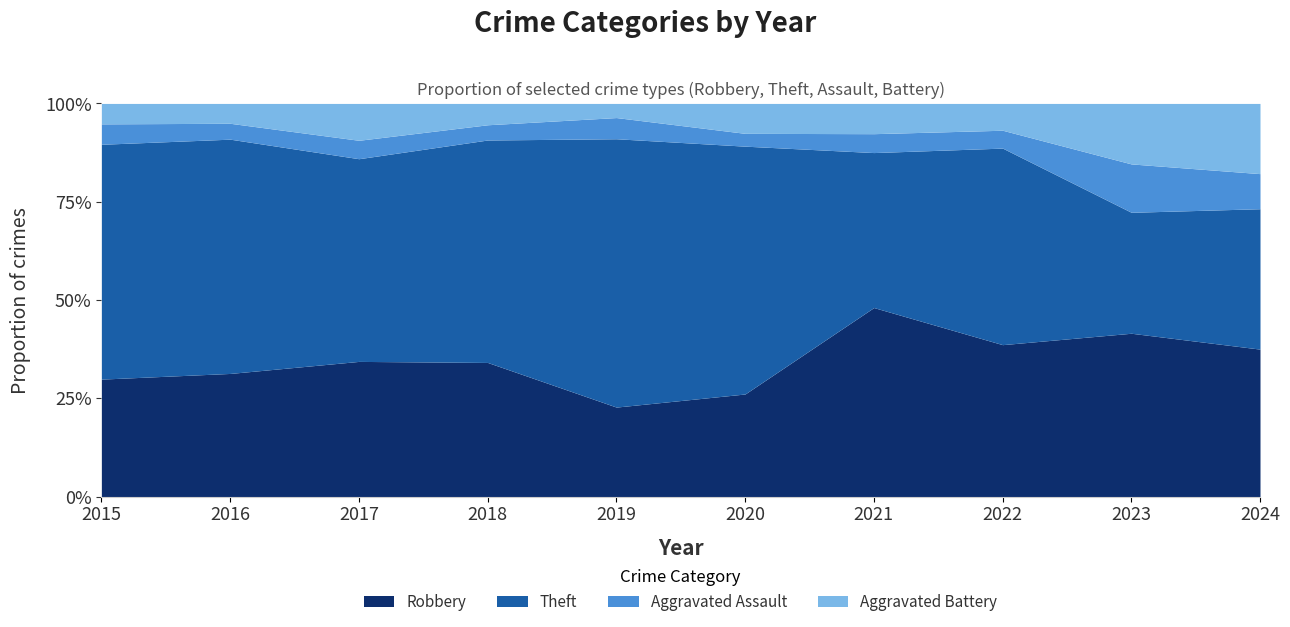

What are all the series names shown in the legend?

Robbery, Theft, Aggravated Assault, Aggravated Battery